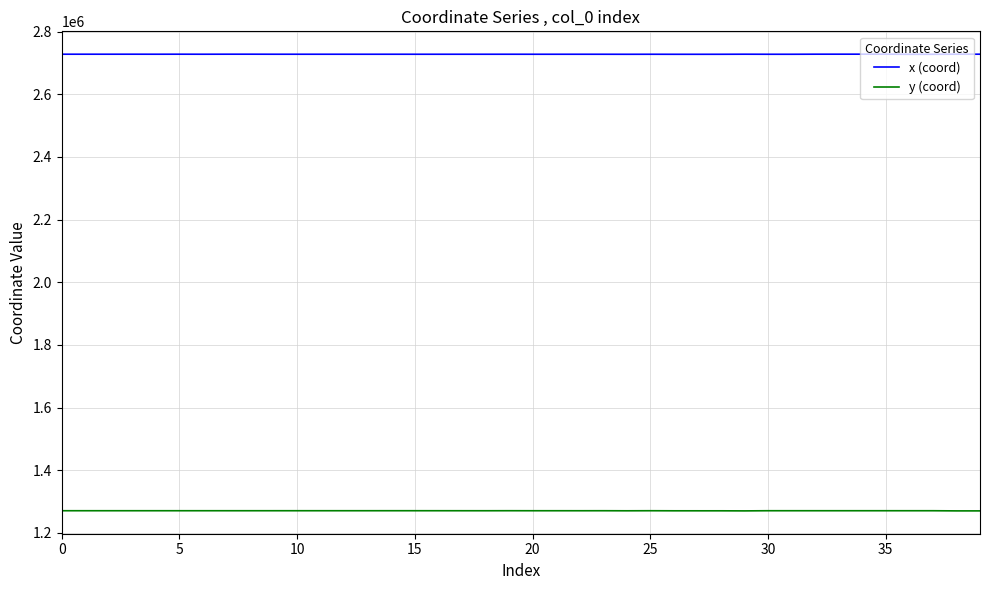

List the series in order of their overall mean, highest first.

x (coord), y (coord)